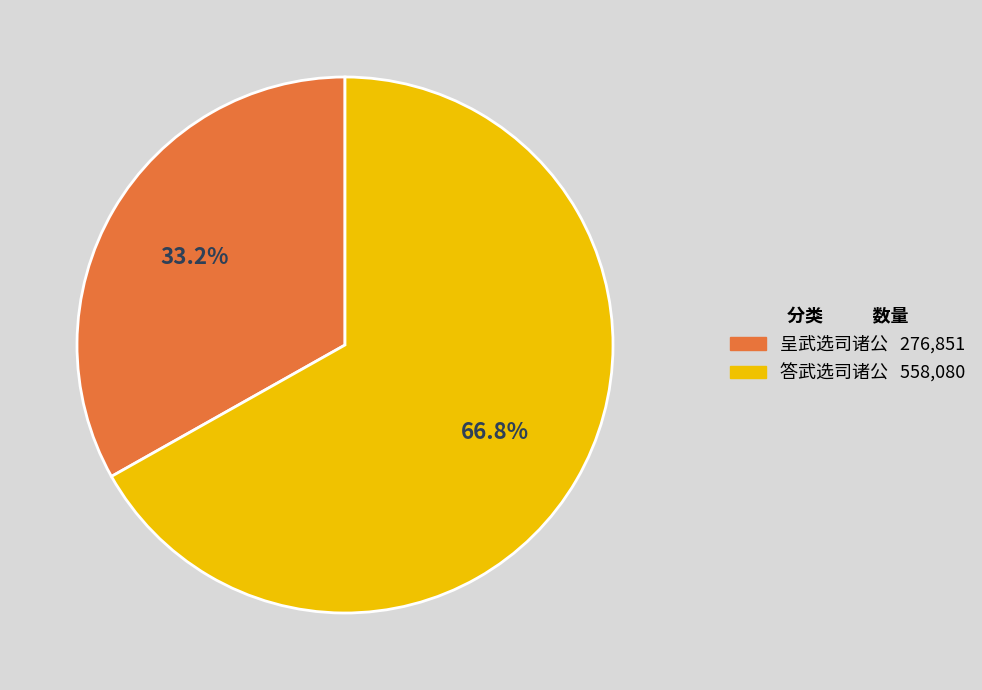

Which slice is the largest?

答武选司诸公